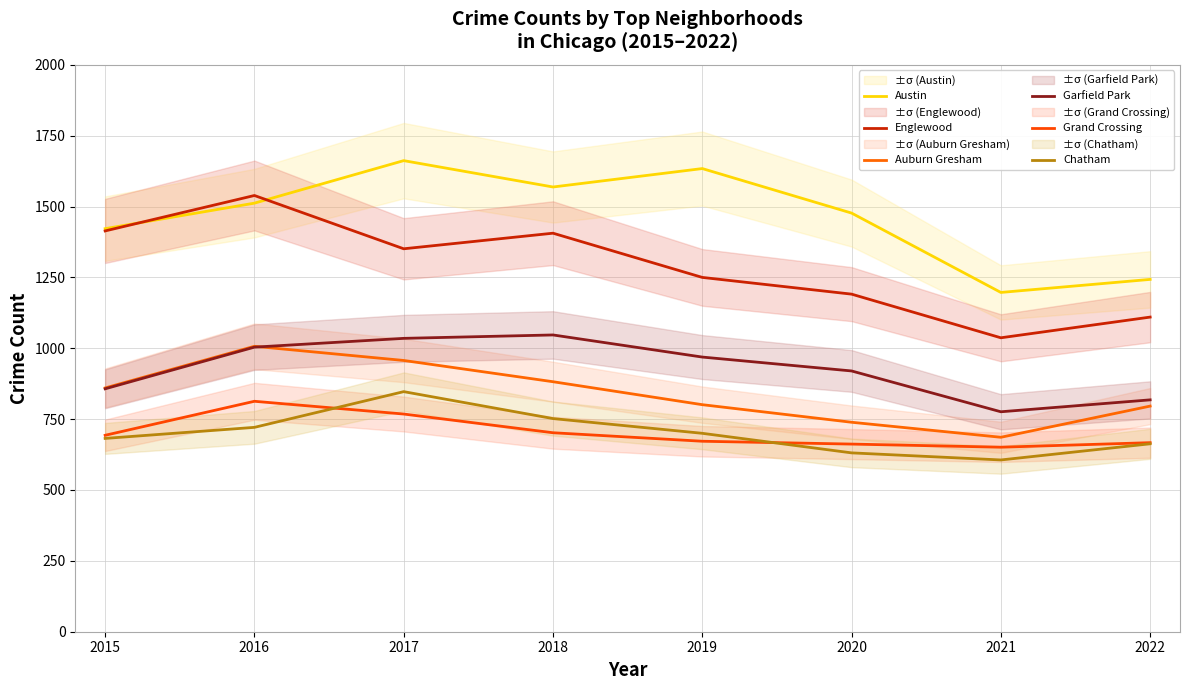

List the labels in order of Grand Crossing value, largest first.

2016, 2017, 2018, 2015, 2019, 2022, 2020, 2021